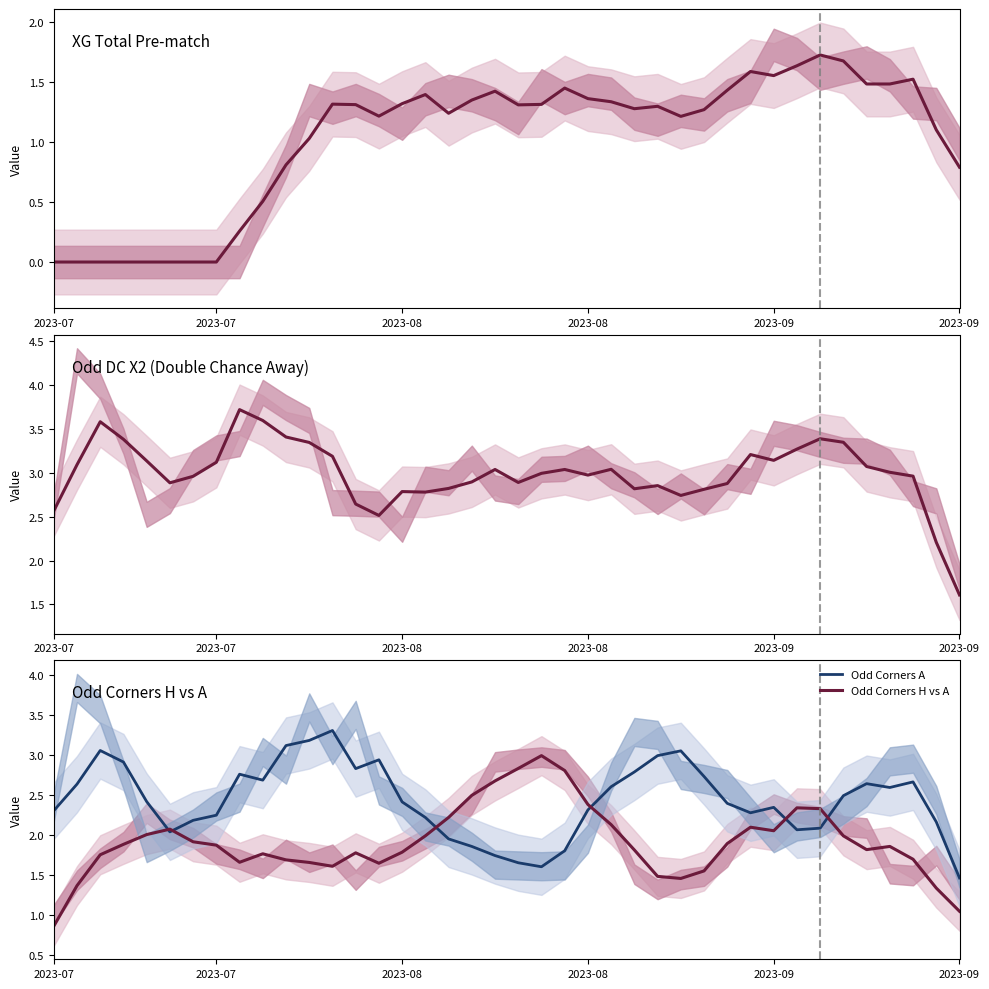

How many intersections are there between Odd Corners A and Odd Corners H vs A?

6